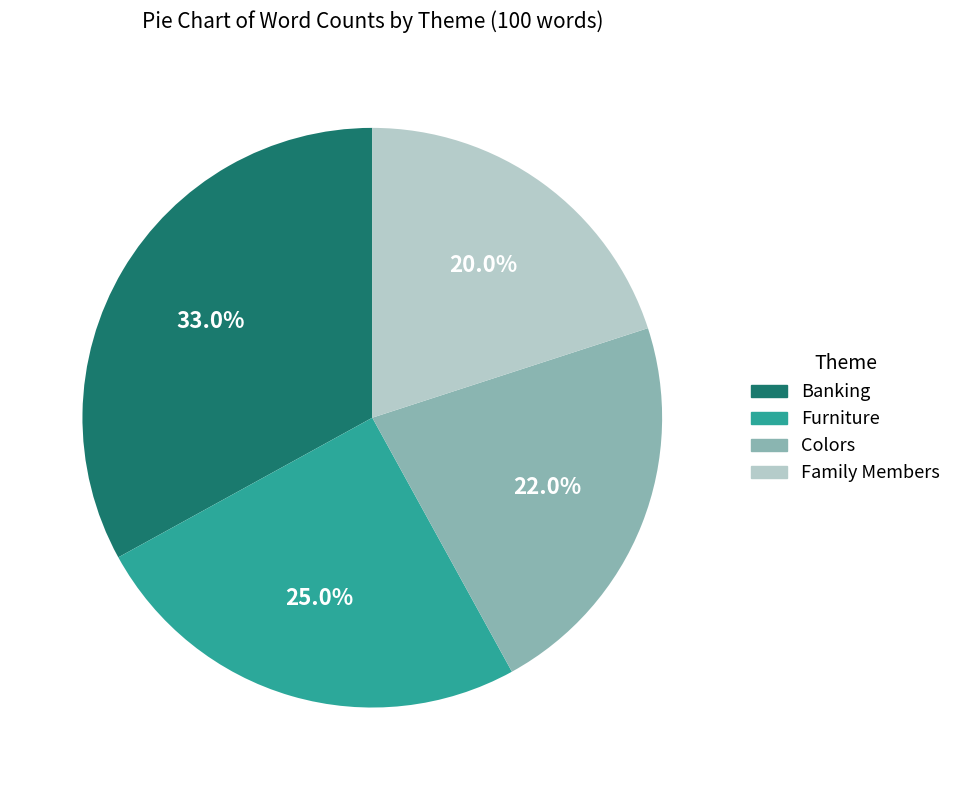

What percentage is the Banking slice, to the nearest percent?

33%